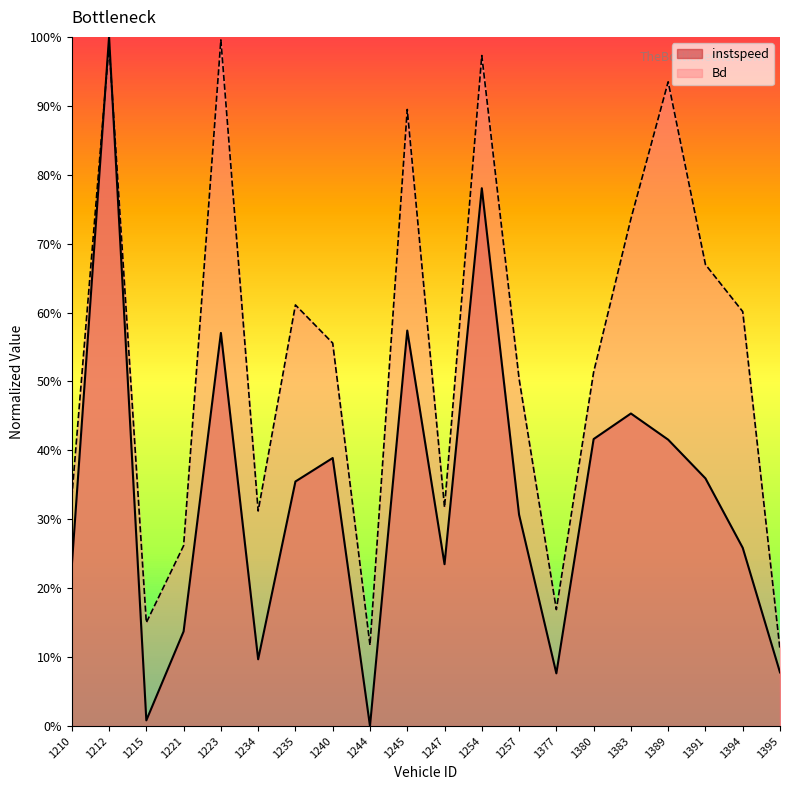

What is the average value of the instspeed series?

0.3